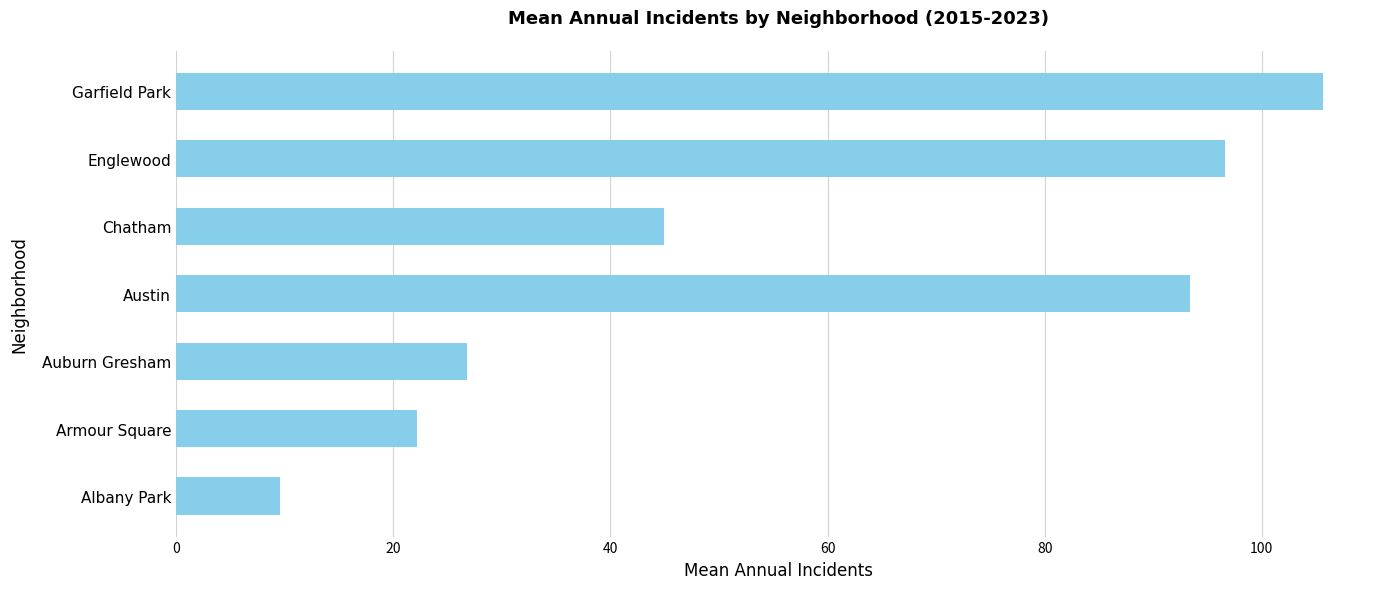

Rank the categories by value from highest to lowest.

Garfield Park, Englewood, Austin, Chatham, Auburn Gresham, Armour Square, Albany Park